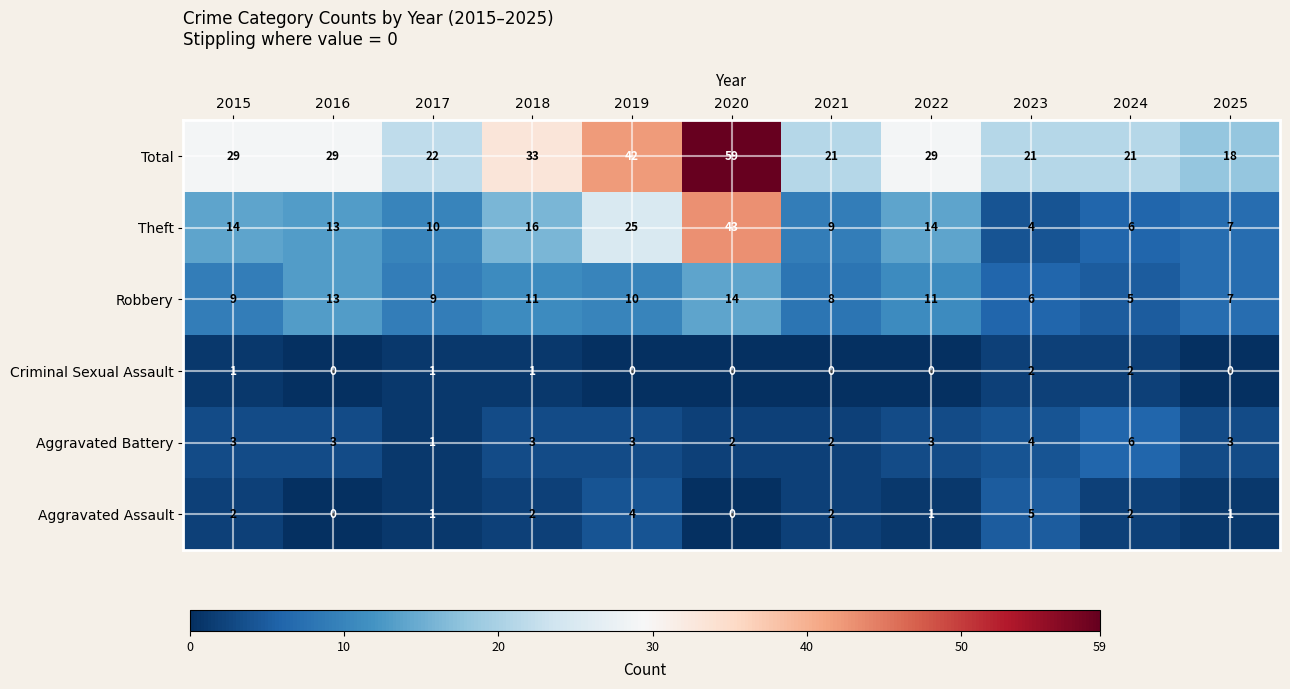

How many categories are shown in the chart?

11